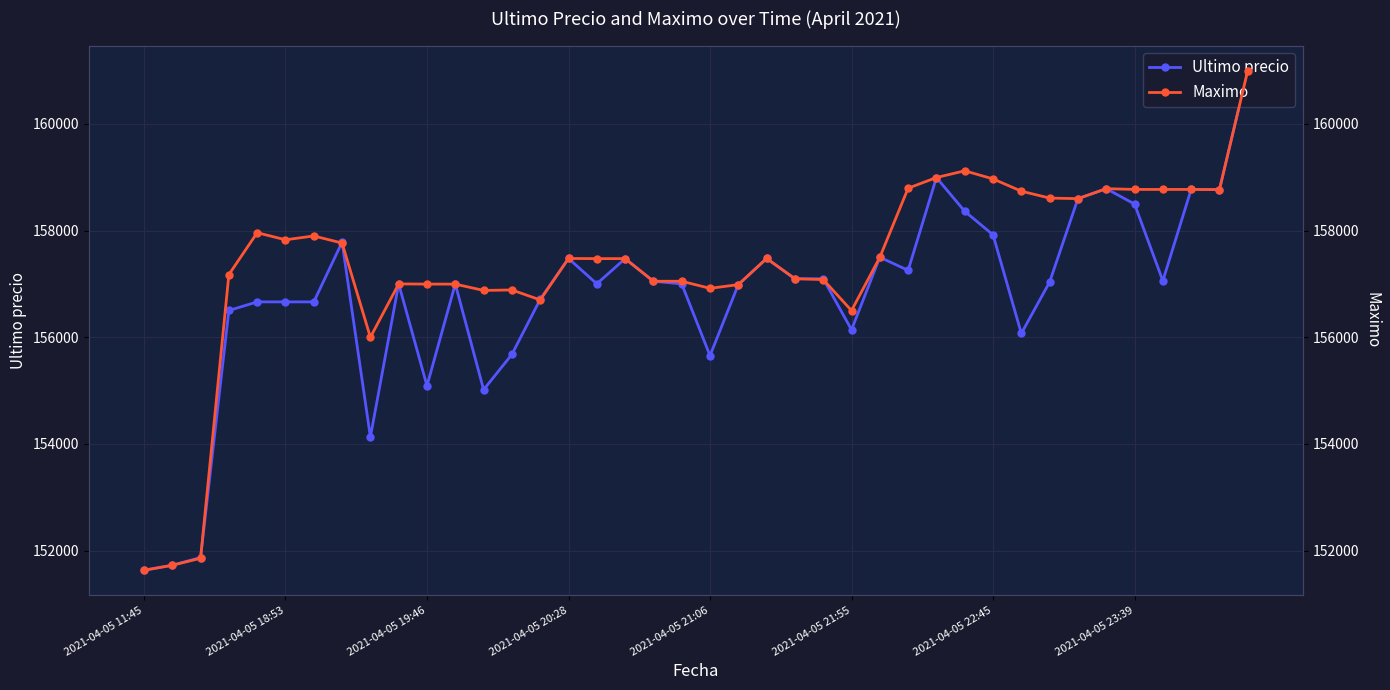

True or false: Maximo has a value of 50006 at 13.

False